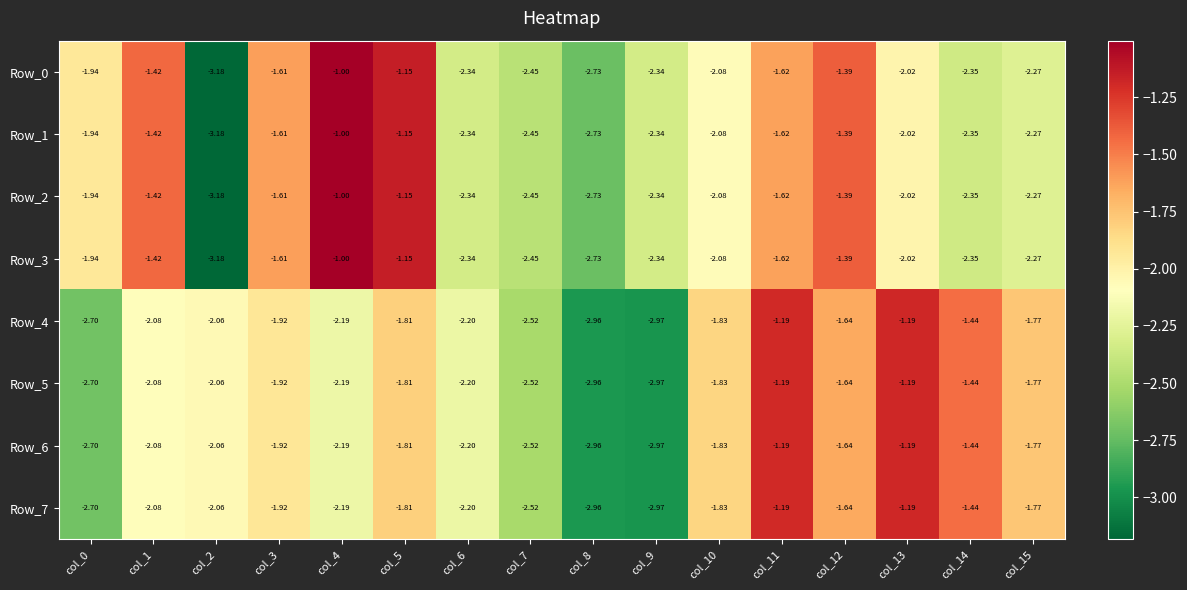

What is the maximum value shown in the chart?

-1.0